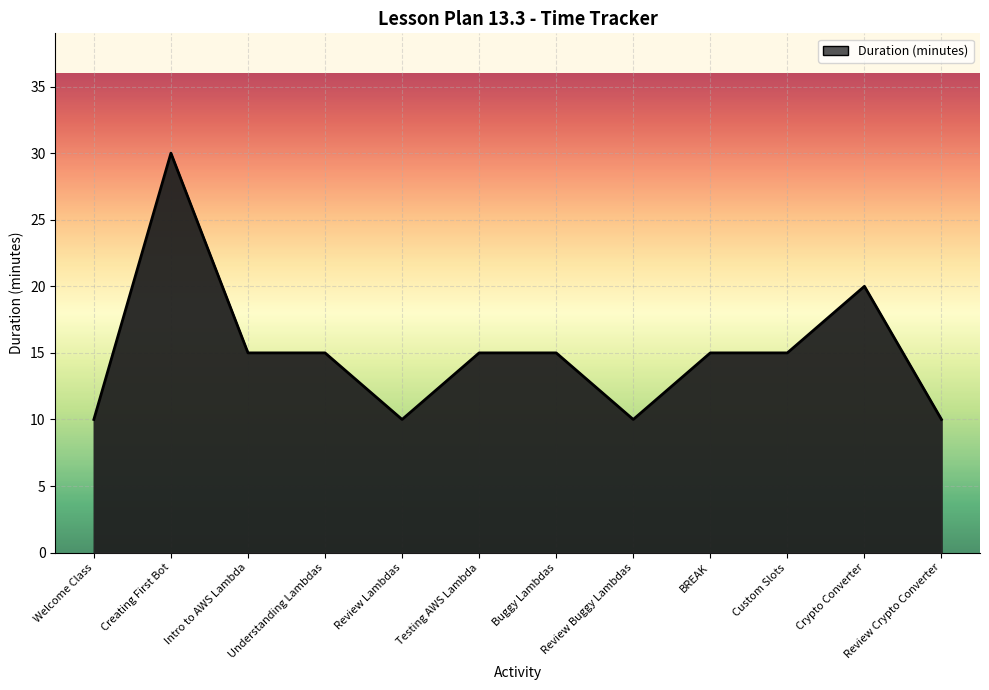

What value does the data have at Welcome Class, to the nearest 5?

10